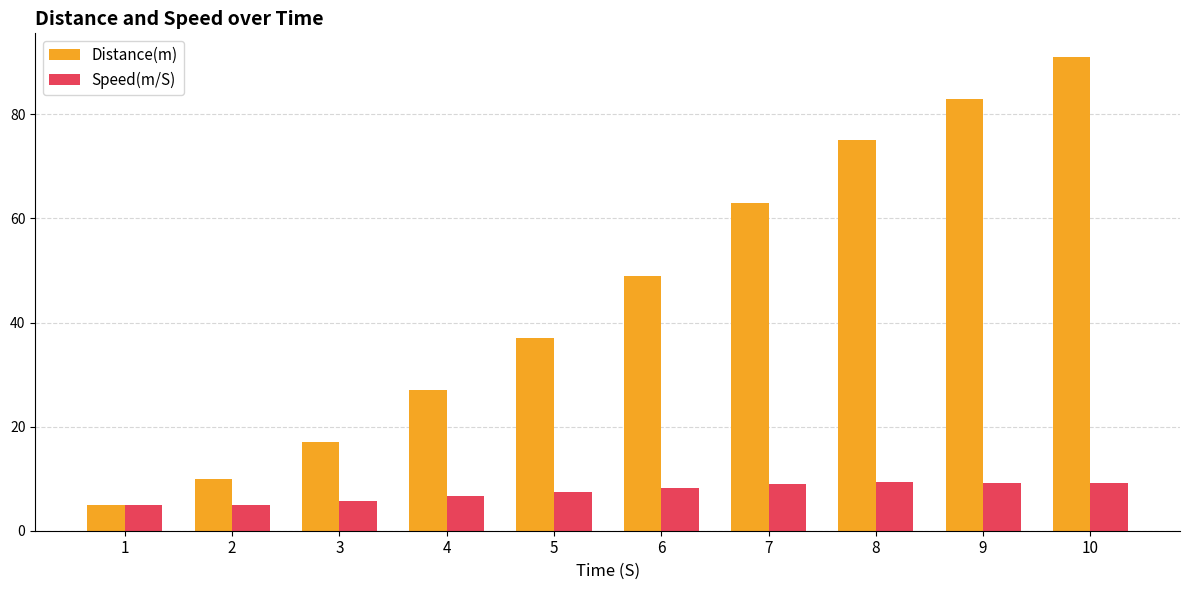

At which label does Distance(m) reach its peak?

10